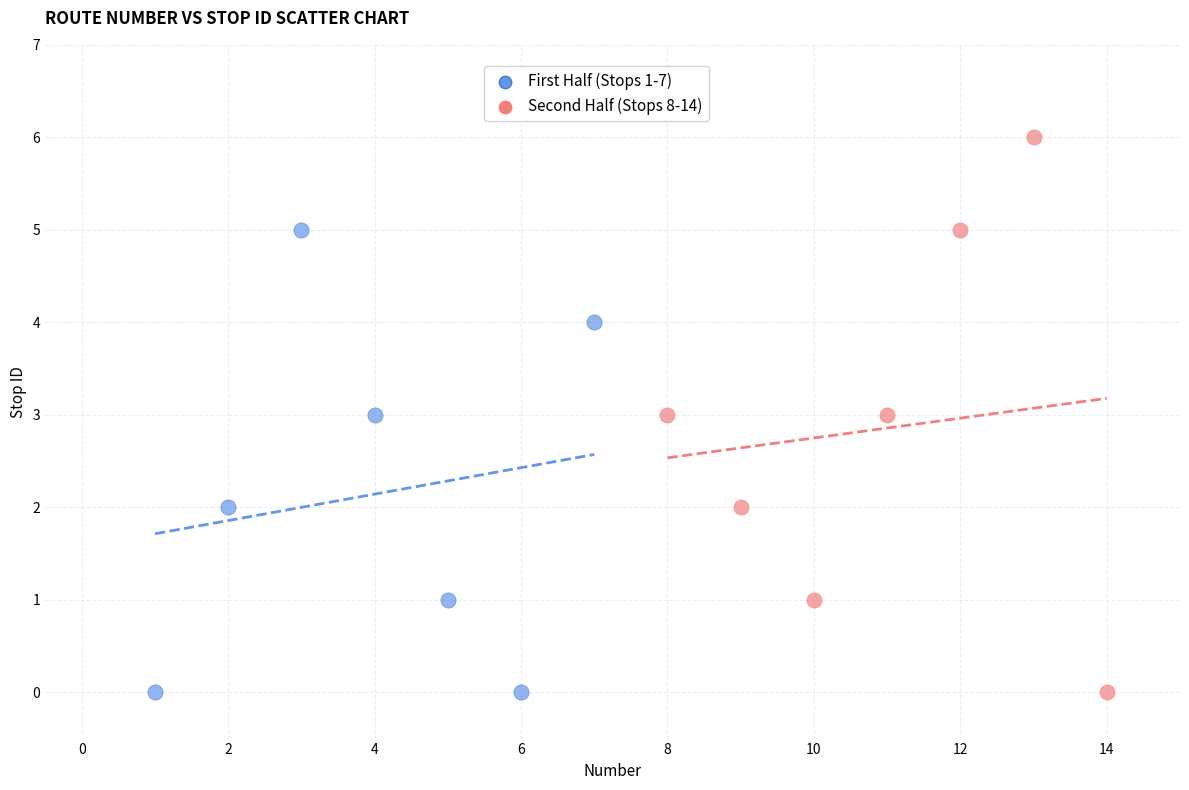

Which series reaches the maximum Y coordinate?

Second Half (Stops 8-14)